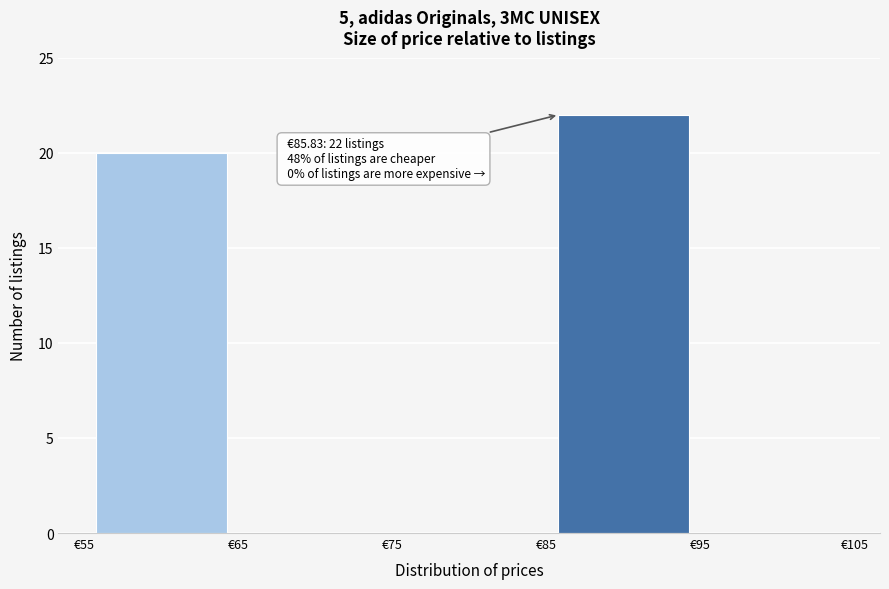

Over which range of the x-axis is the bar tallest?

85 to 95